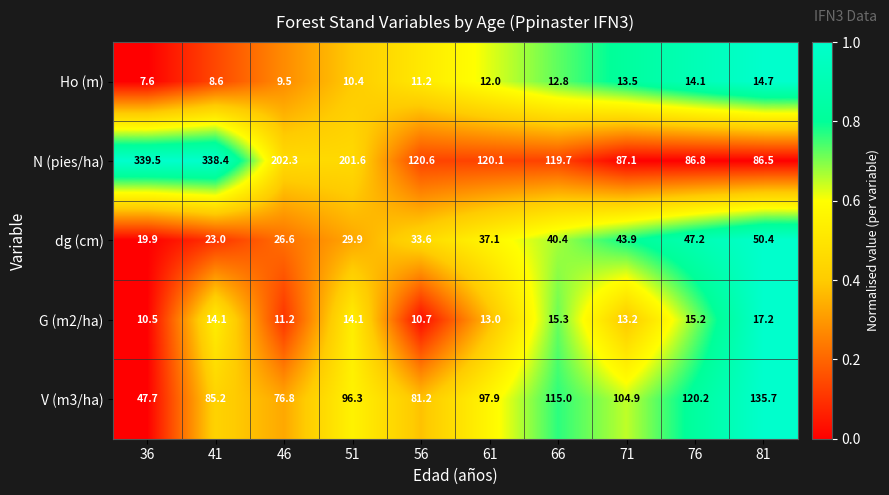

What is the average value of the V (m3/ha) series?

96.1